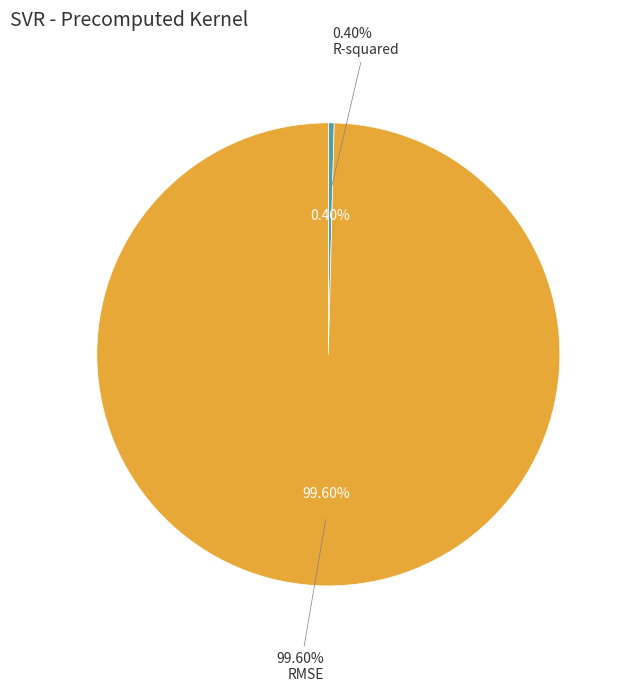

To the nearest percent, what is the average slice percentage?

50%